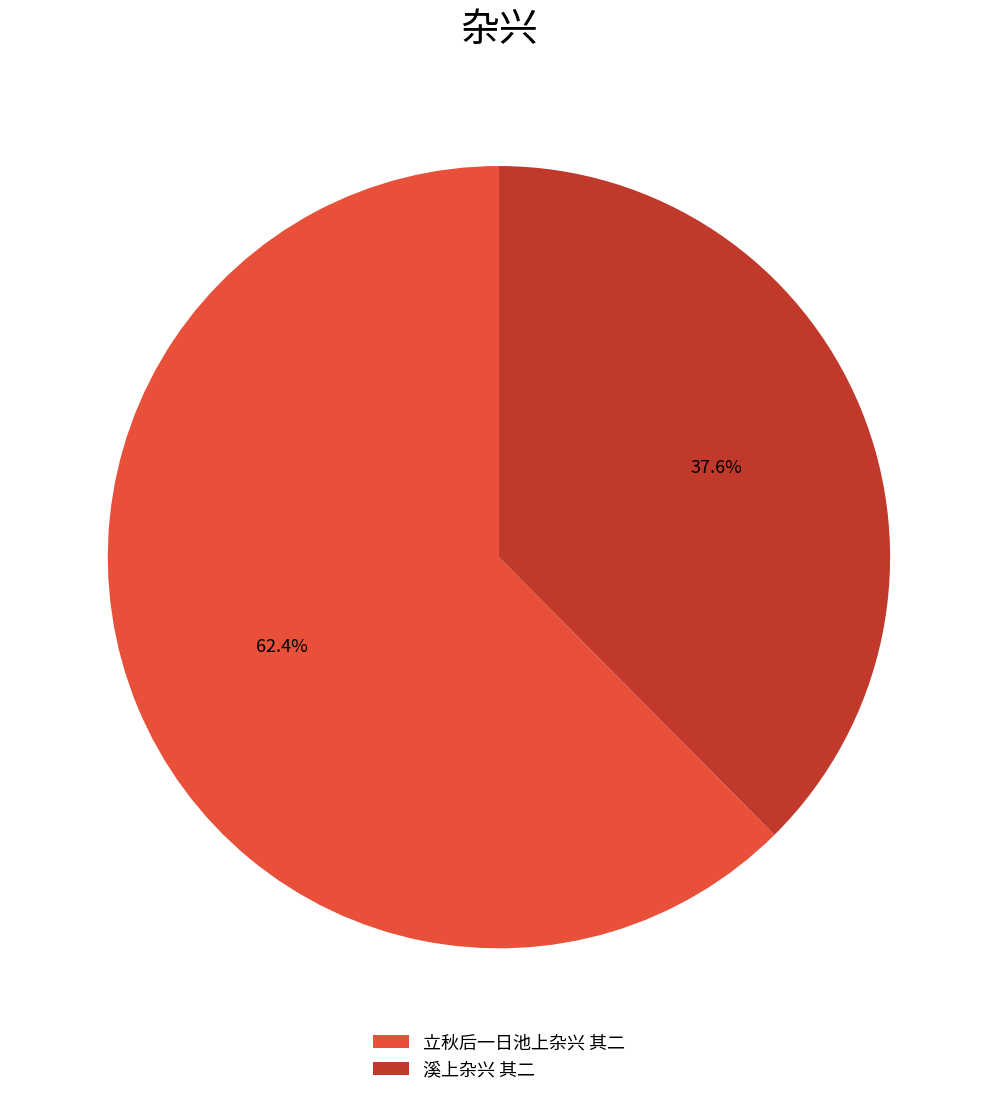

The 溪上杂兴 其二 slice represents 44% of the pie. True or false?

False